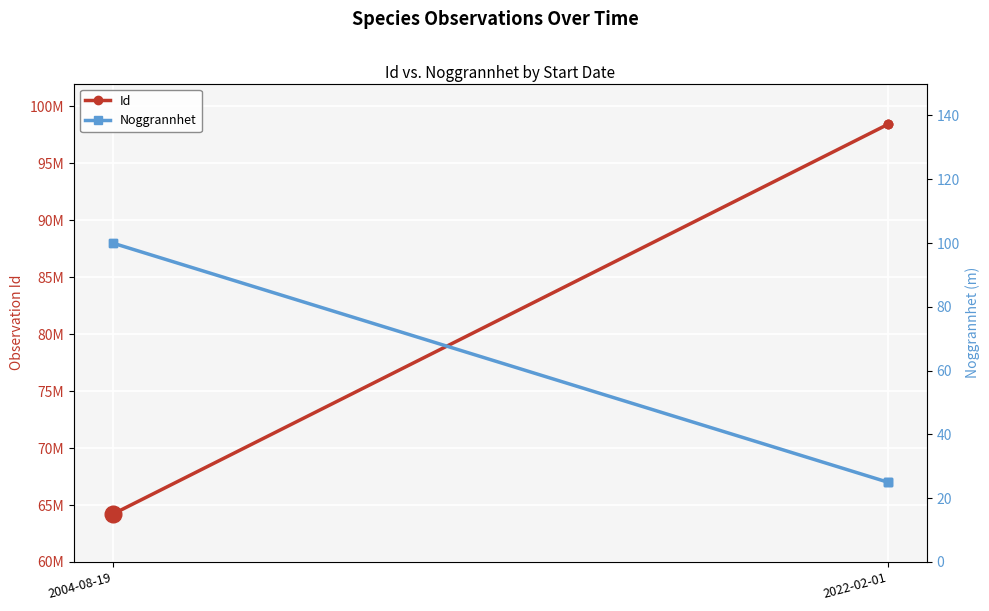

Rank the series by their average value, from lowest to highest.

Noggrannhet, Id